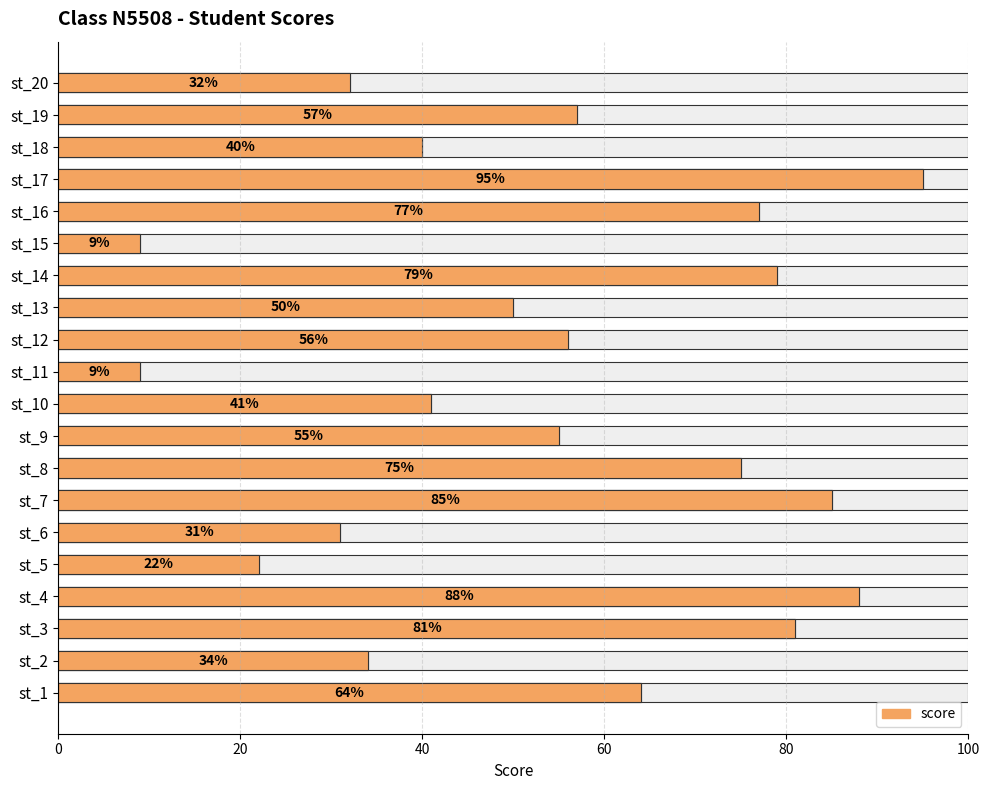

What is the value of the 19th bar from the left?

57